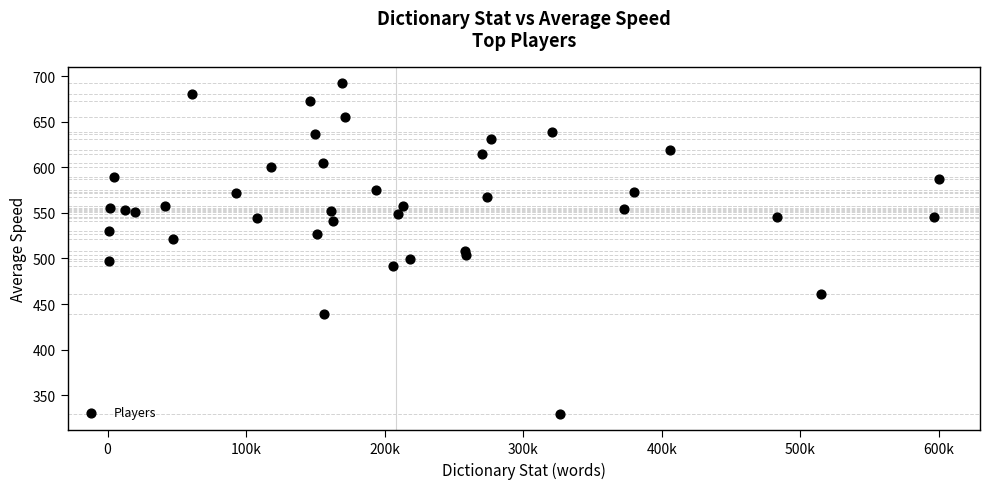

What is the range of X values (max minus min)?

598520.0